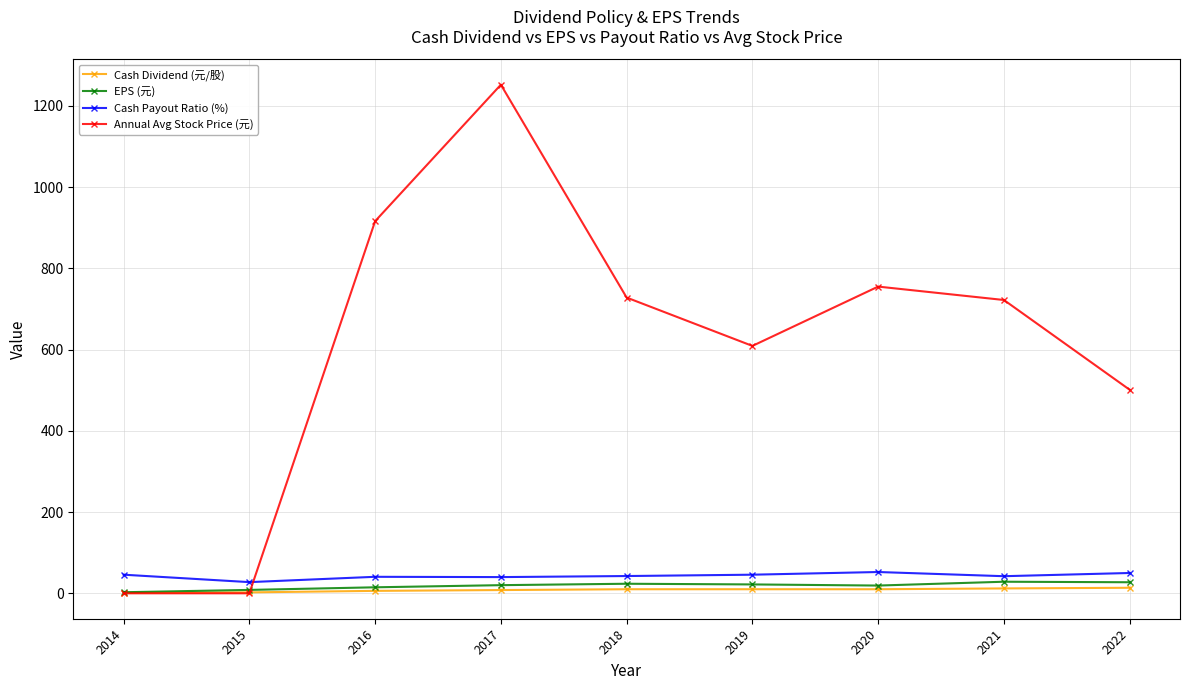

In EPS (元), how many points are lower than both neighbors (excluding endpoints)?

1